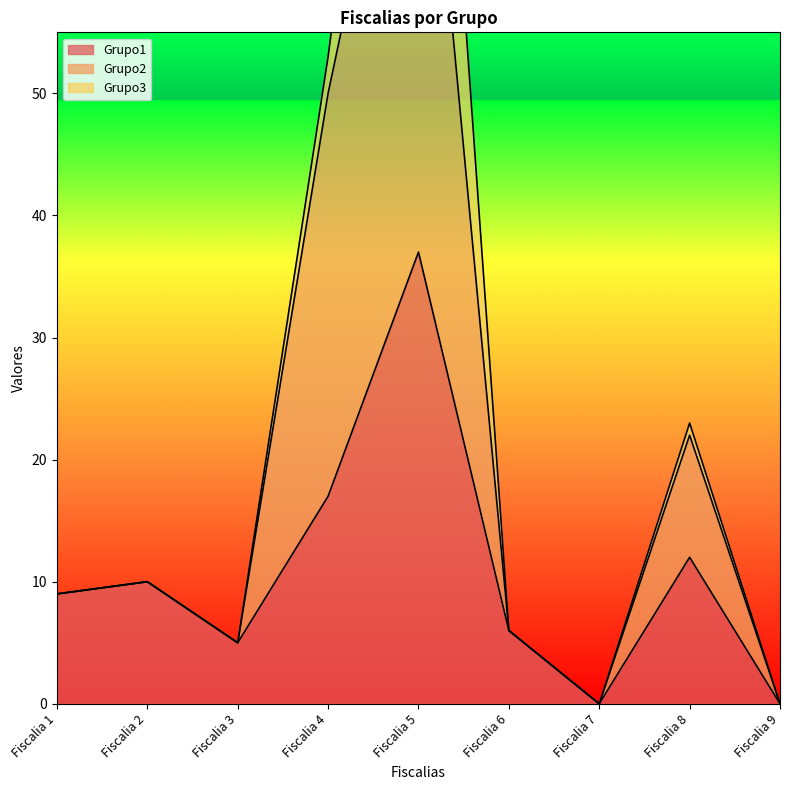

True or false: Grupo1 has a value of 37 at Fiscalia 5.

True